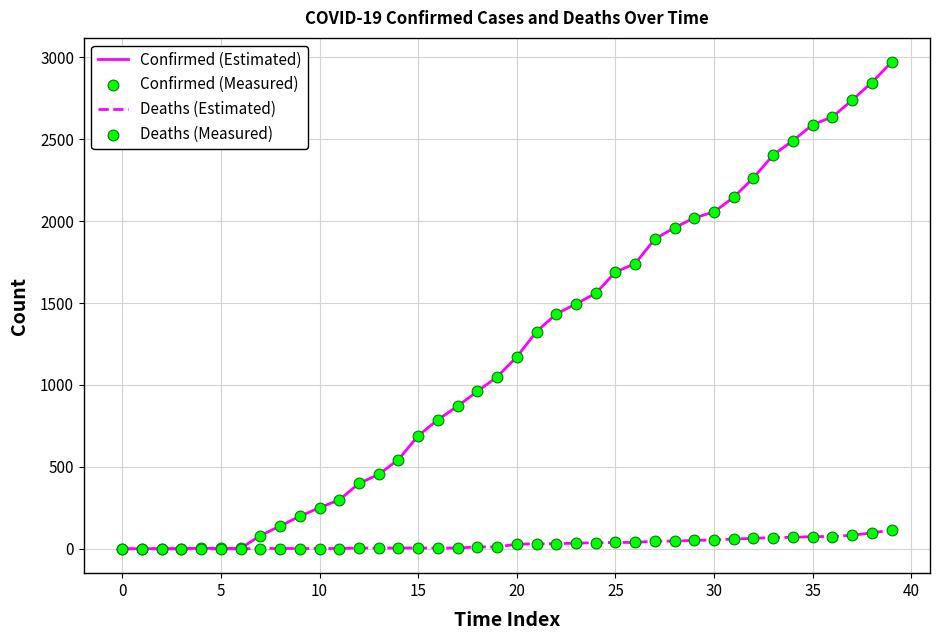

What is the maximum value shown in the chart?

2970